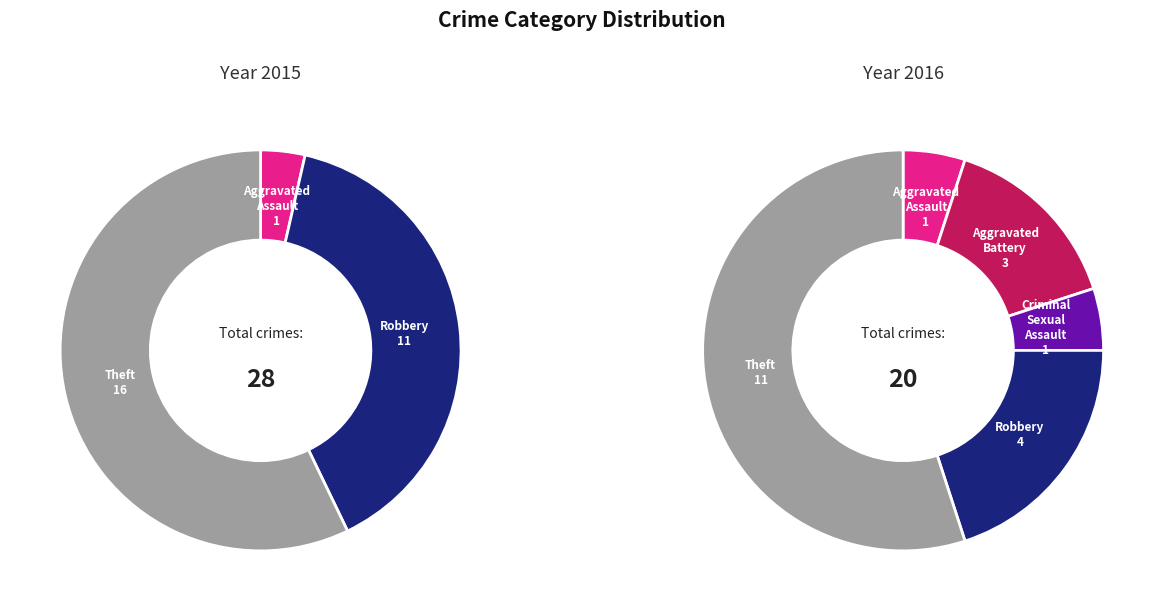

What is the change in value from Aggravated Battery to Criminal Sexual Assault?

-2